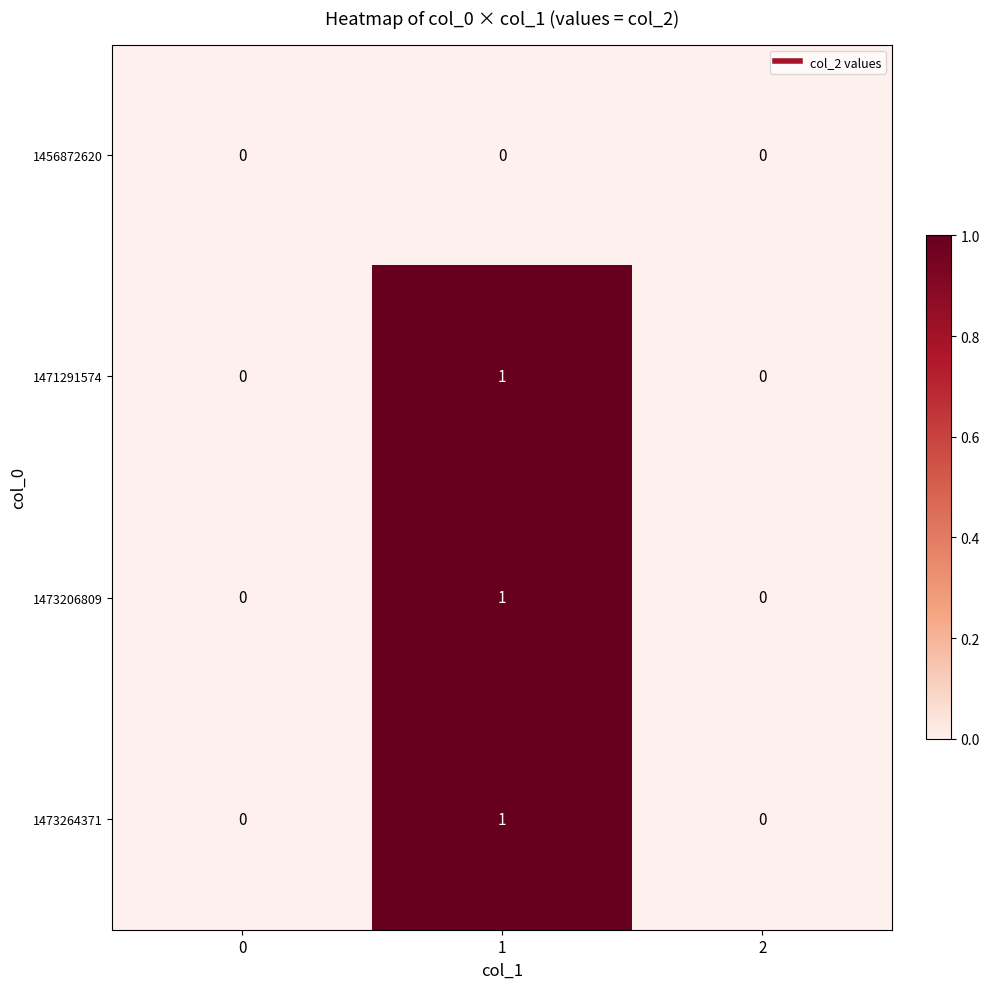

Is the value of 1473206809 at 1 greater than the value of 1456872620 at 0?

Yes